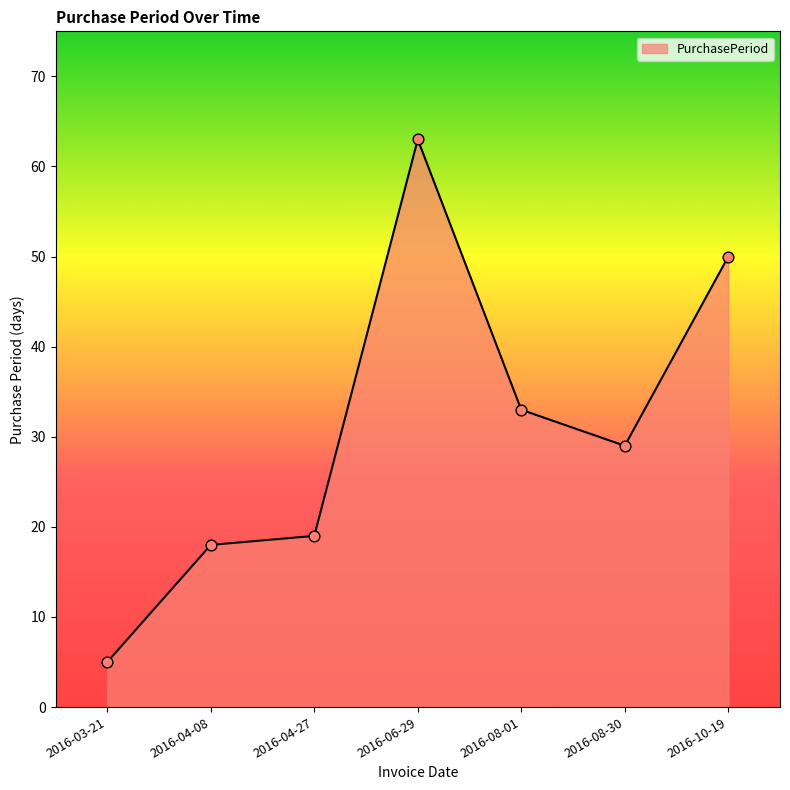

What is the change in value from 2016-04-27 to 2016-08-01?

+14